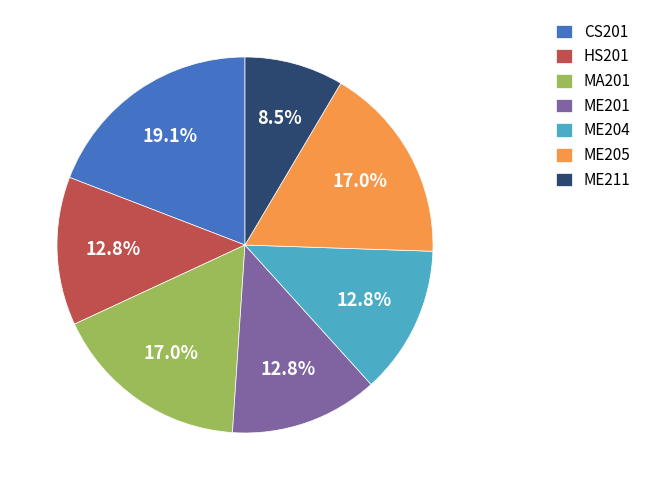

The MA201 slice represents 26% of the pie. True or false?

False